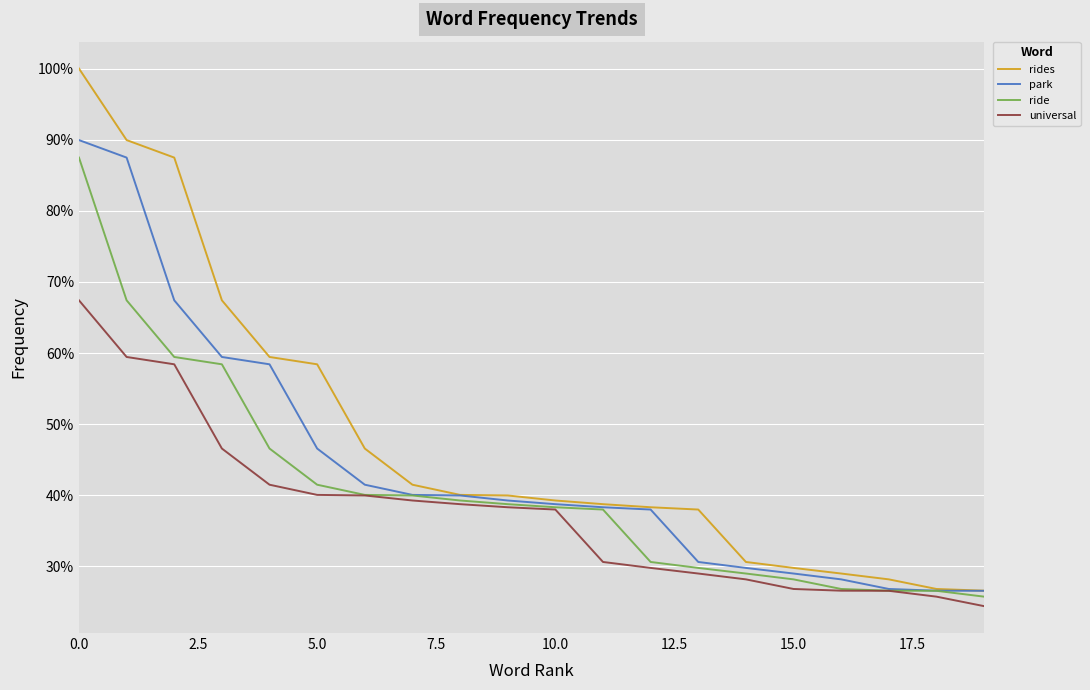

Which series has the largest total across all categories?

rides